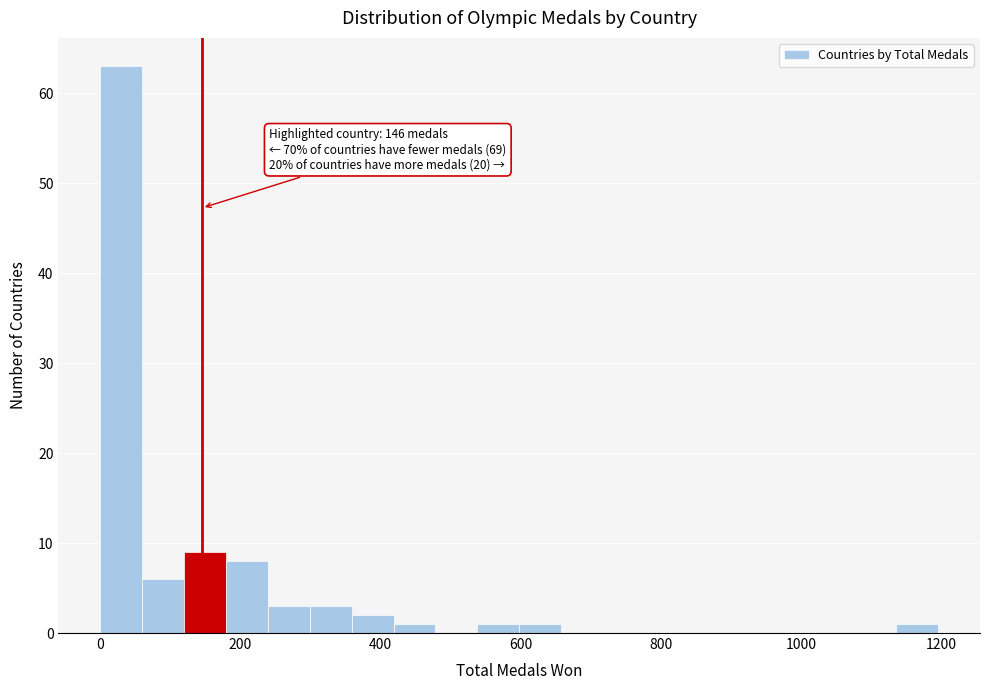

Around what value on the x-axis is the tallest bar? Give the approximate position of its centre, as read against the axis.

40